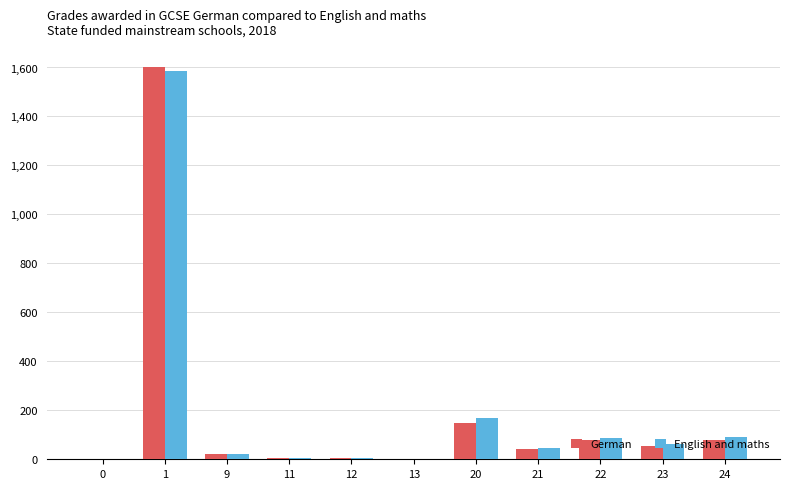

The German series shows 0 at 0. True or false?

True